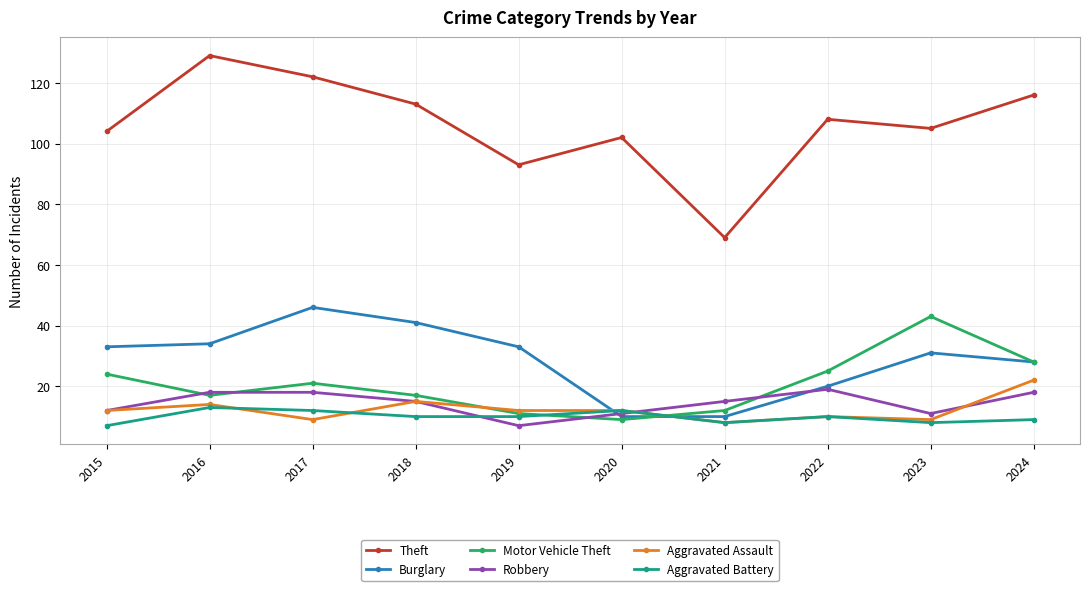

Does the chart have visible grid lines?

Yes